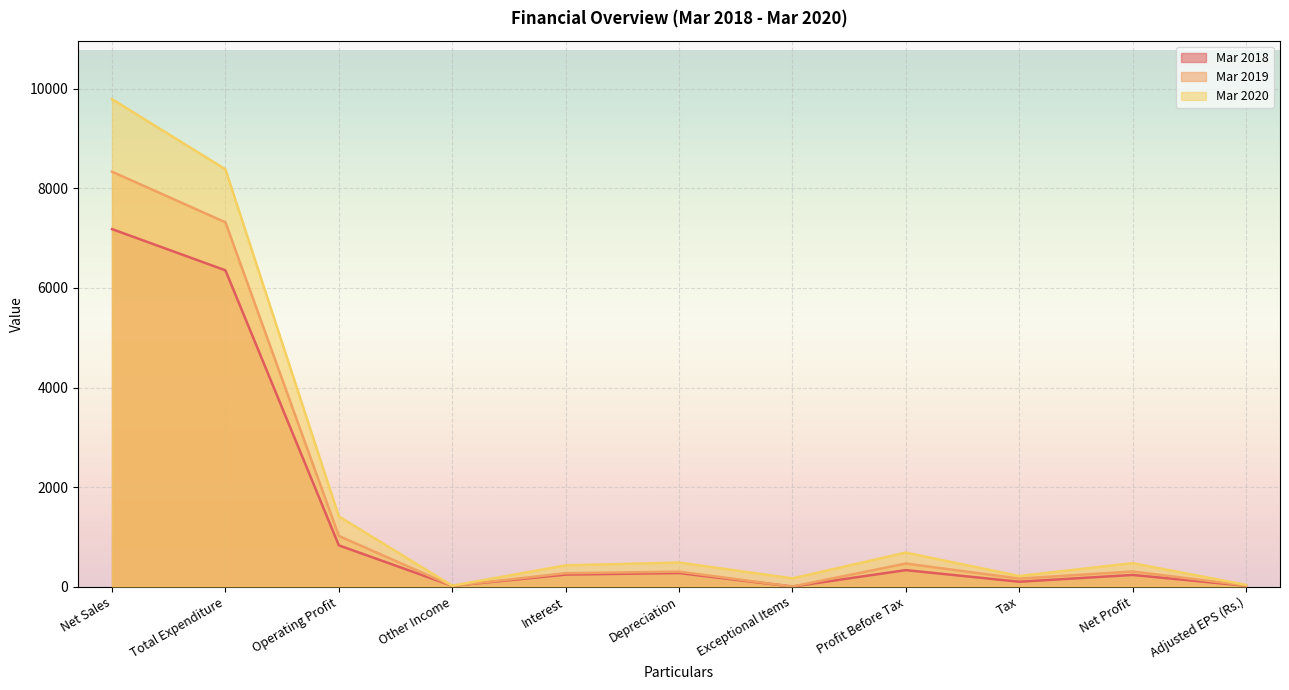

What is the maximum value shown in the chart?

9794.4